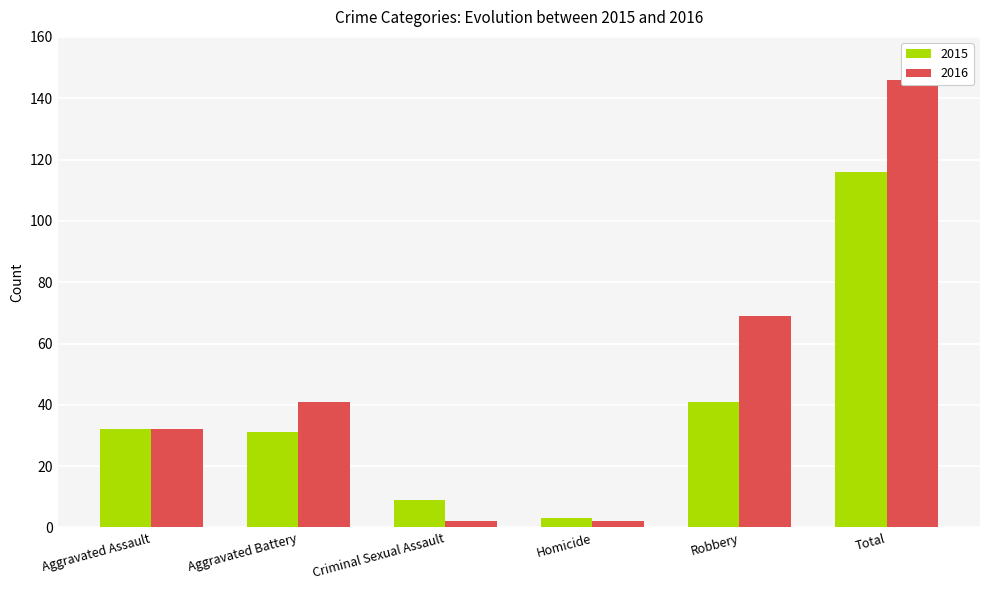

What position from the right is Criminal Sexual Assault?

4